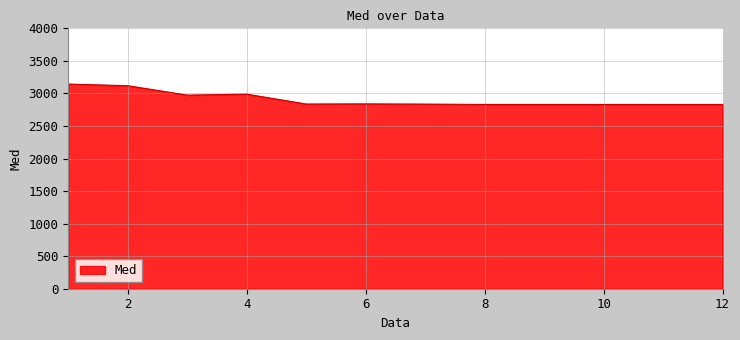

What is the smallest value displayed?

2830.3